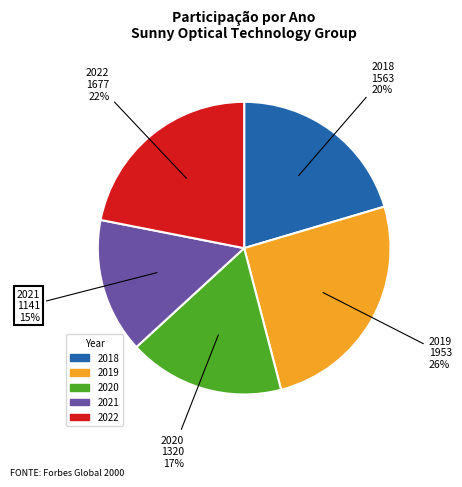

What is the largest slice in the pie chart?

2019